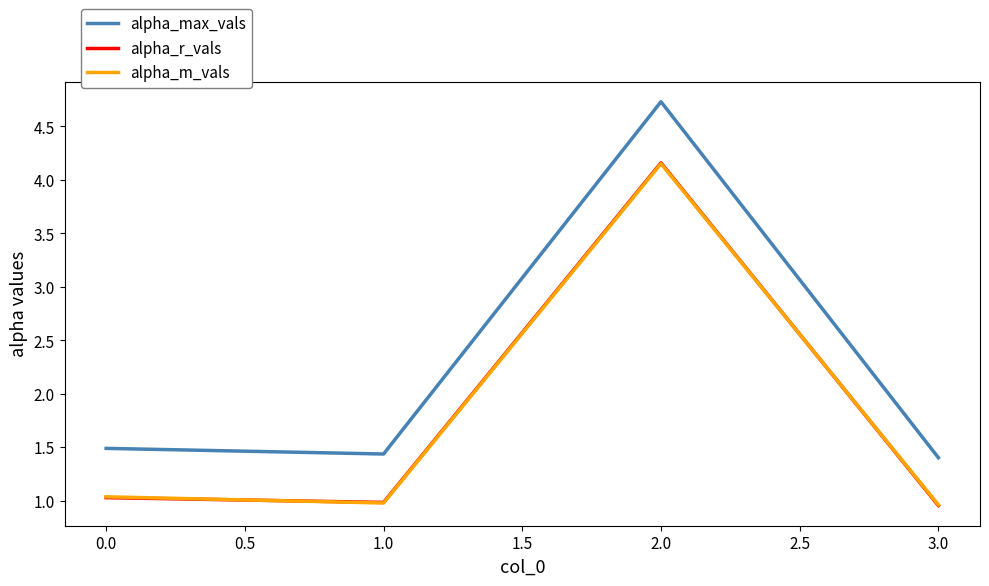

Is this an area chart (filled region under the line)?

No